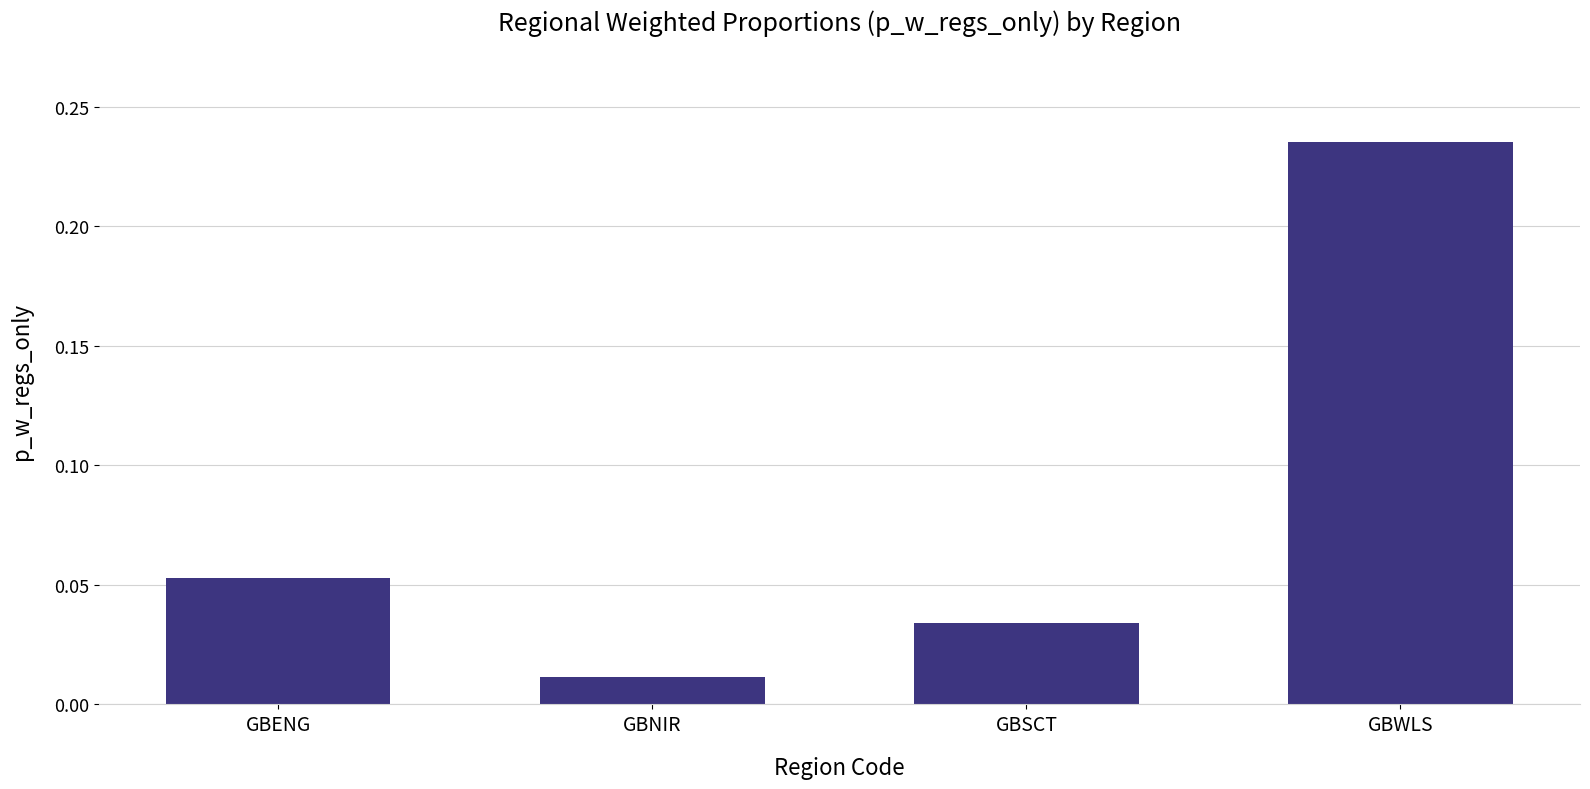

What is the sum of the values at GBSCT and GBWLS?

0.3